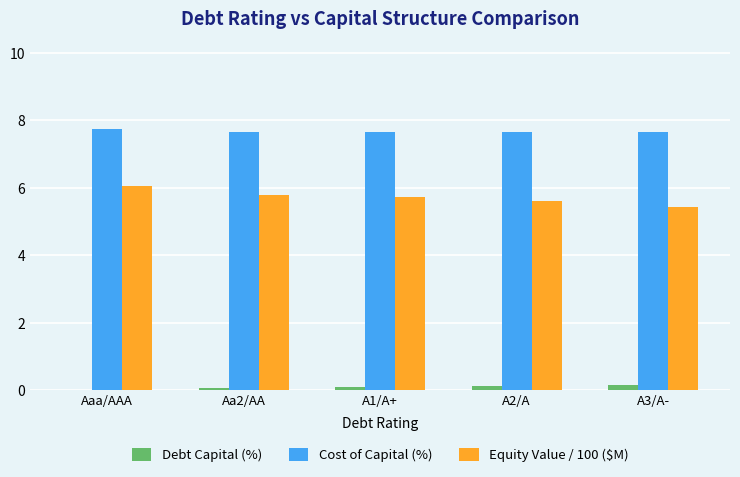

True or false: Debt Capital (%) has a value of 0.1 at A1/A+.

True